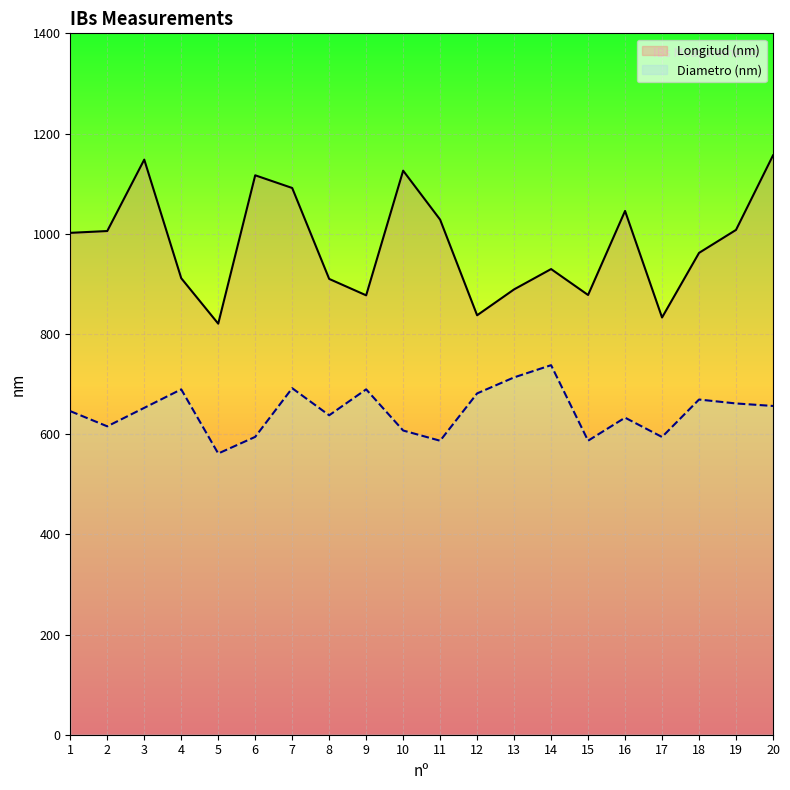

Is the value of Longitud (nm) at 3 greater than the value of Diametro (nm) at 11?

Yes